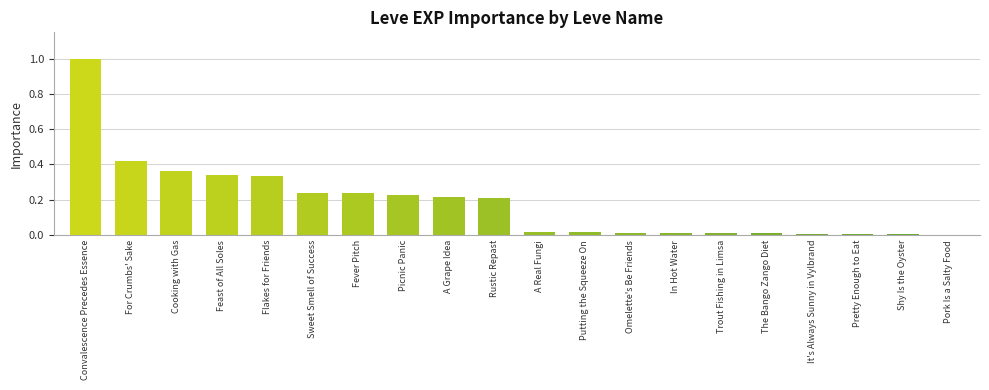

True or false: the data shows 0.2 at Picnic Panic.

True